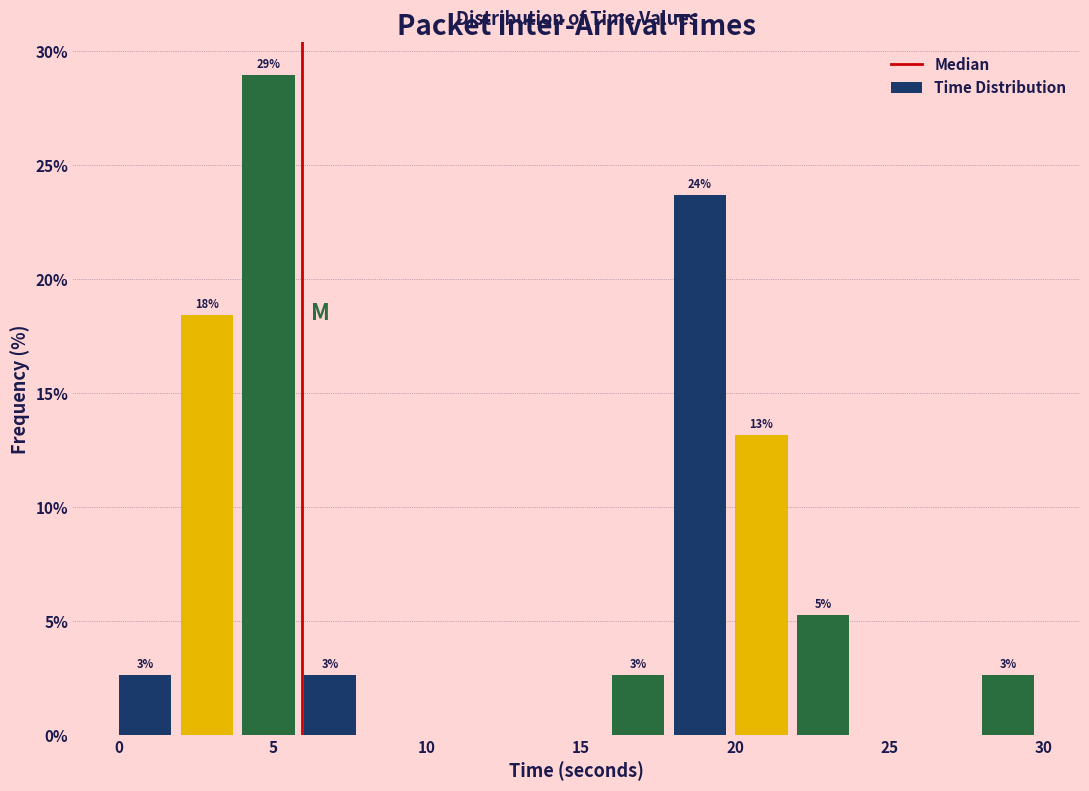

Around what value on the x-axis is the tallest bar? Give the approximate position of its centre, as read against the axis.

5.0